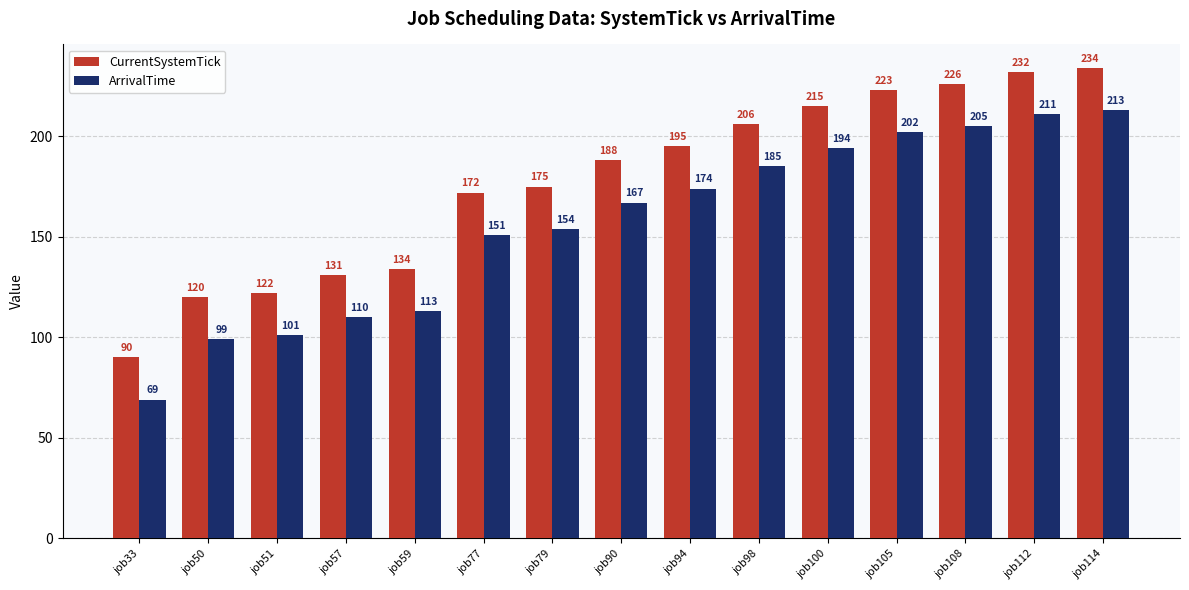

What is the value of the CurrentSystemTick bar at the 4th from the left?

131